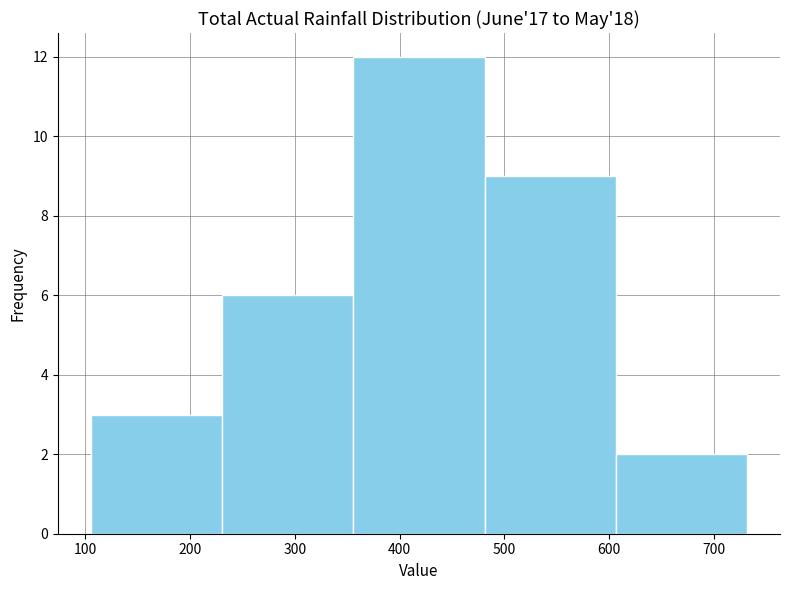

Reading left to right, transcribe this chart: for each bar, give the range it covers on the x-axis and its height. Neither the bar edges nor the heights are printed on the chart, so give them approximately, as read against the axes.

110 to 230: 3
230 to 360: 6
360 to 480: 12
480 to 610: 9
610 to 730: 2